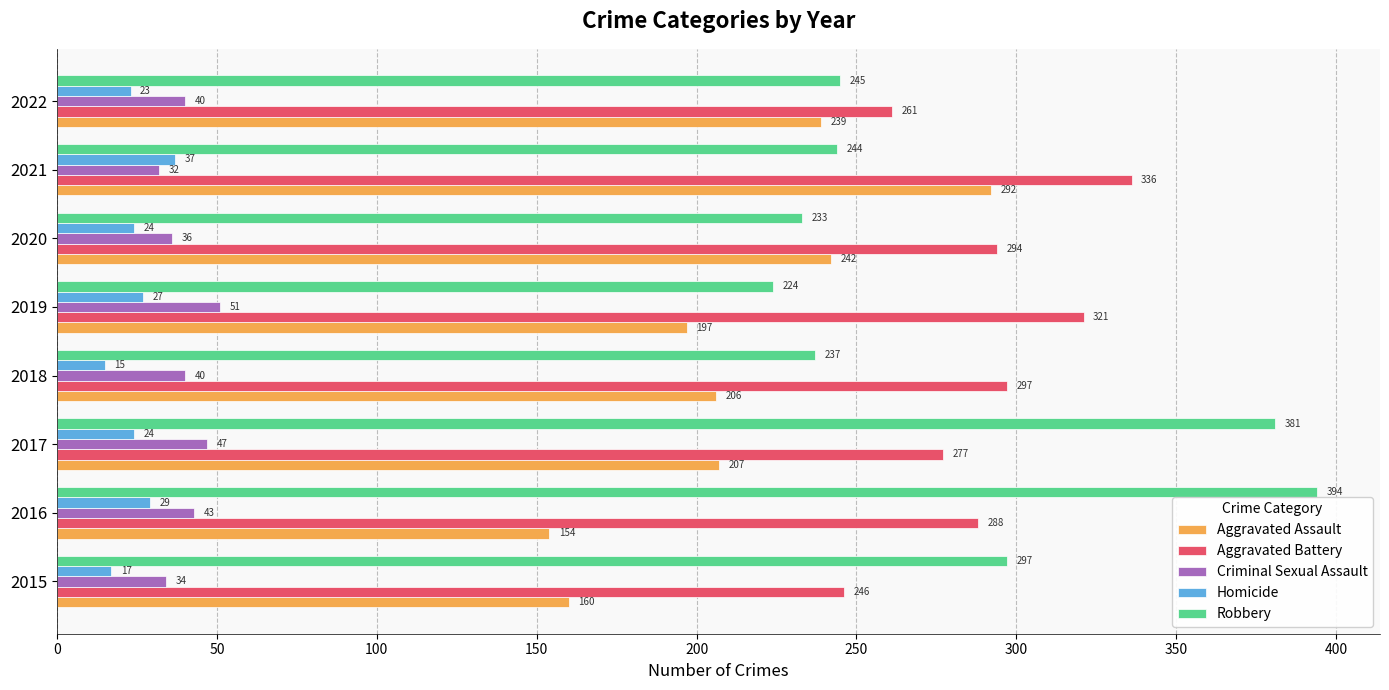

At how many categories does at least one series exceed 68?

8